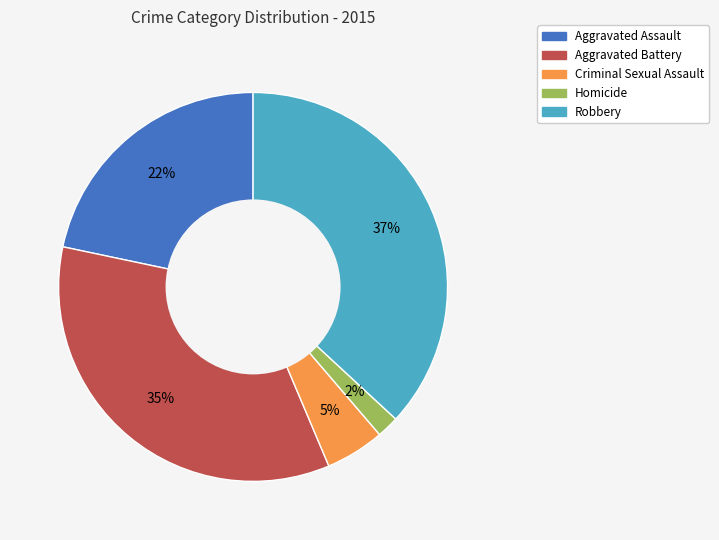

Is there any slice that represents more than half of the pie?

No